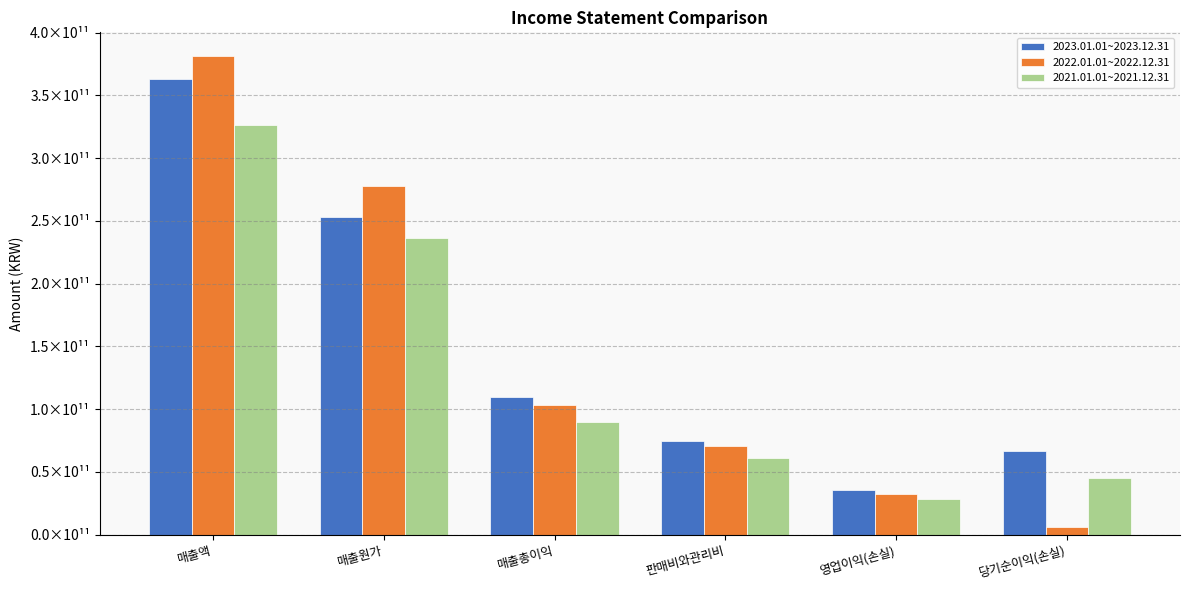

Rank the series by their average value, from highest to lowest.

2023.01.01~2023.12.31, 2022.01.01~2022.12.31, 2021.01.01~2021.12.31